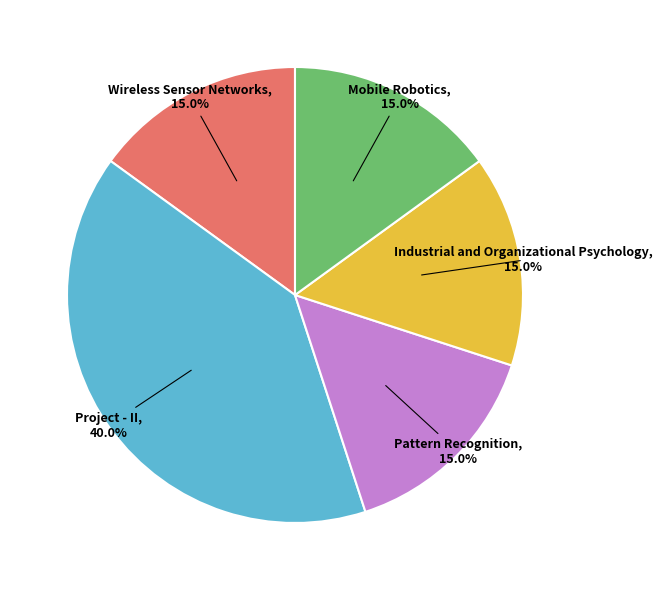

Does any single category account for the majority?

No